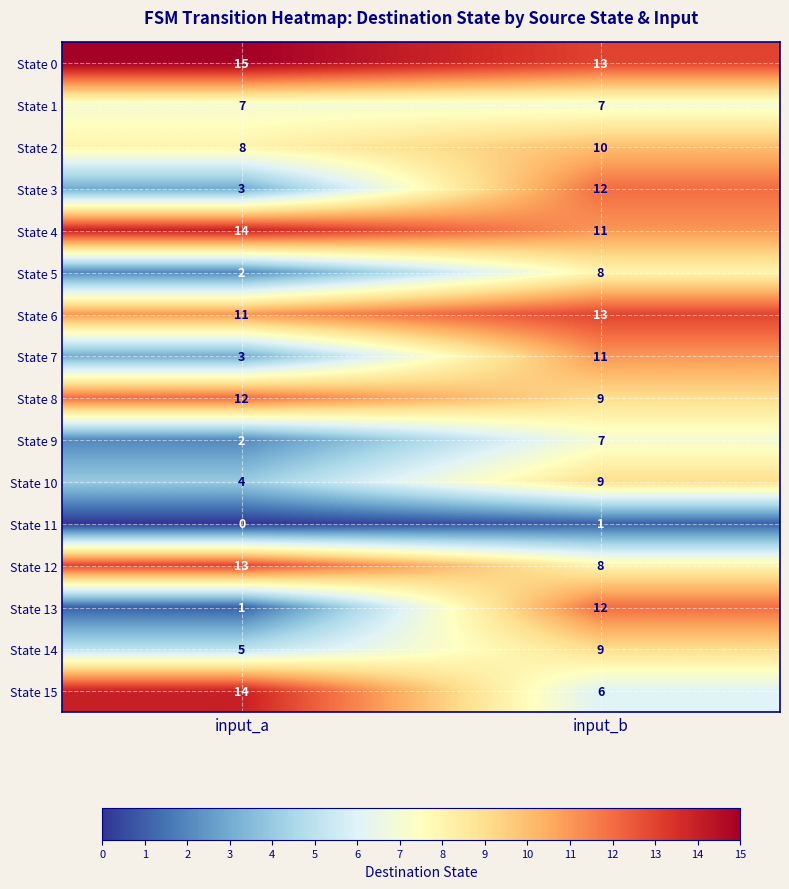

List the labels in order of State 3 value, smallest first.

input_a, input_b